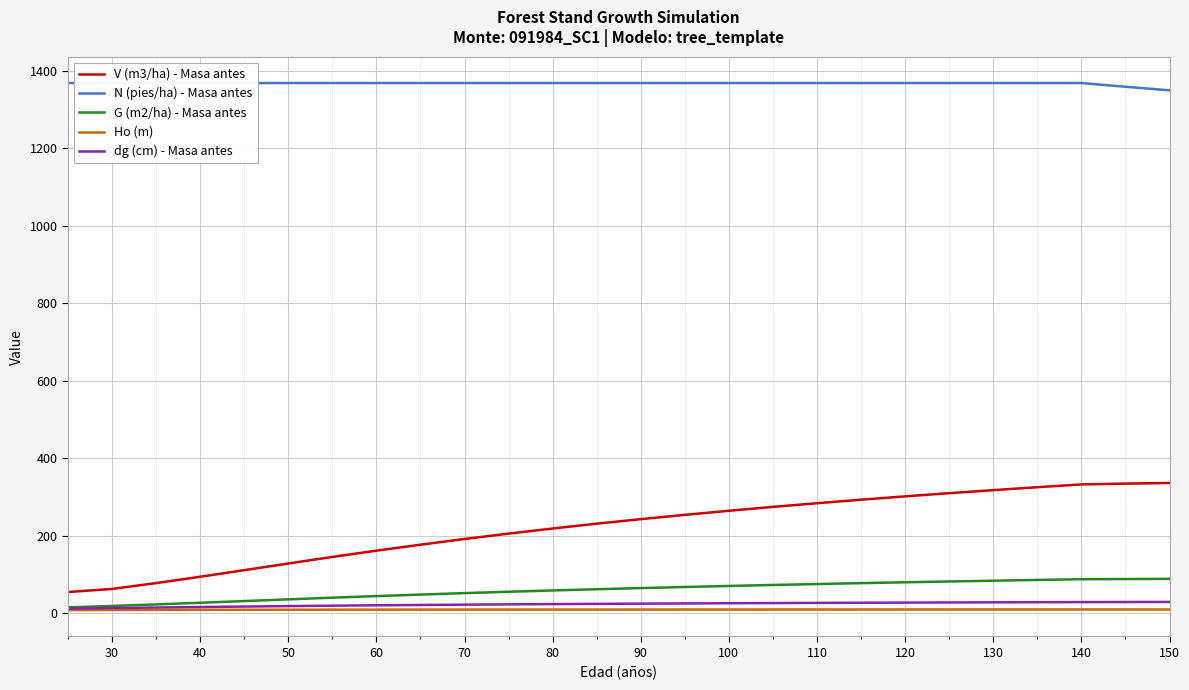

What are all the series names shown in the legend?

V (m3/ha) - Masa antes, N (pies/ha) - Masa antes, G (m2/ha) - Masa antes, Ho (m), dg (cm) - Masa antes